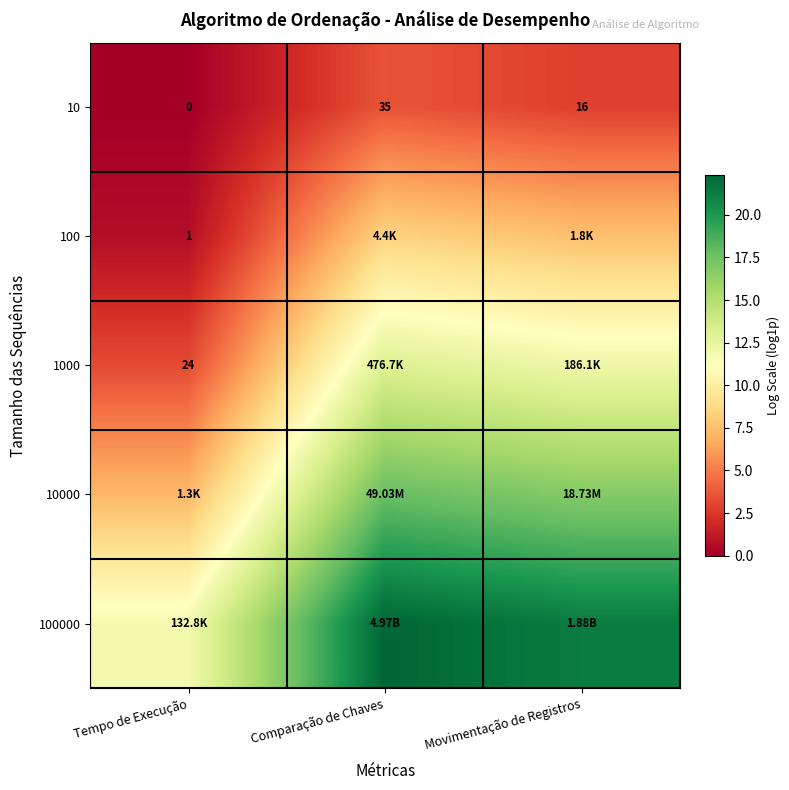

Where is 10 nearest to the value 17?

Movimentação de Registros